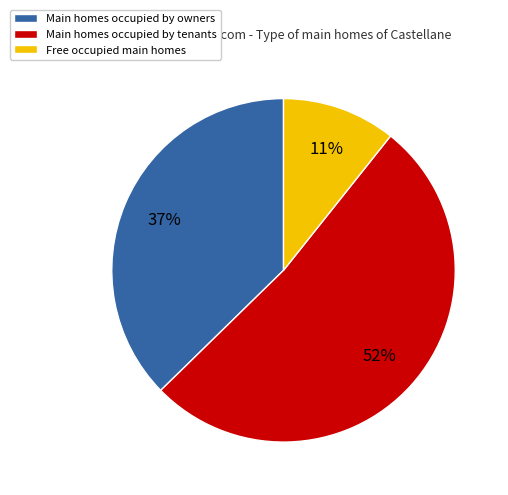

What percentage is the Free occupied main homes slice, to the nearest percent?

11%